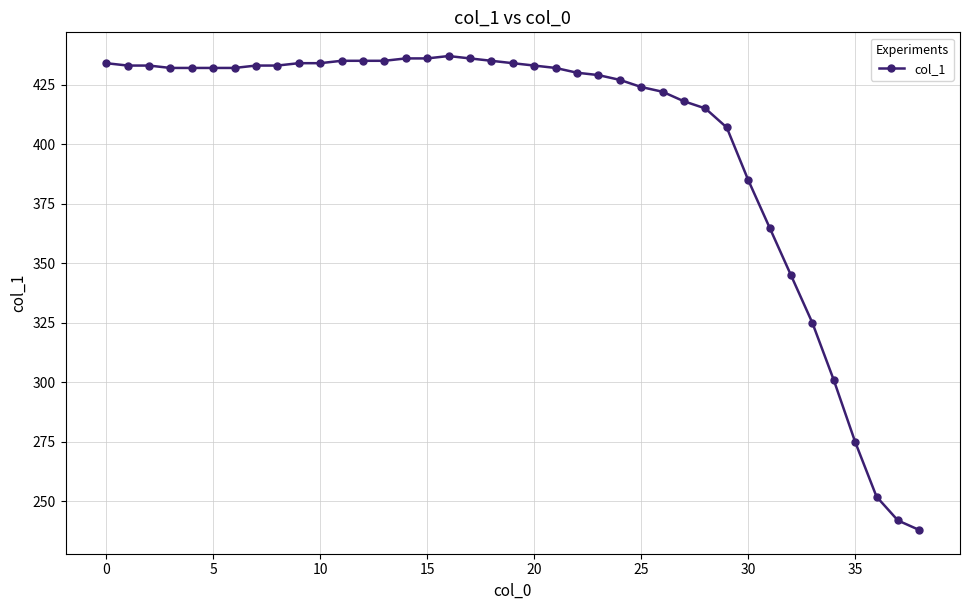

What is the average value?

401